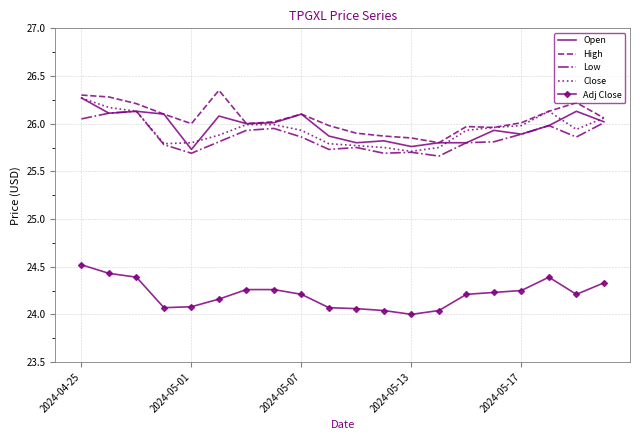

What are all the series names shown in the legend?

Open, High, Low, Close, Adj Close